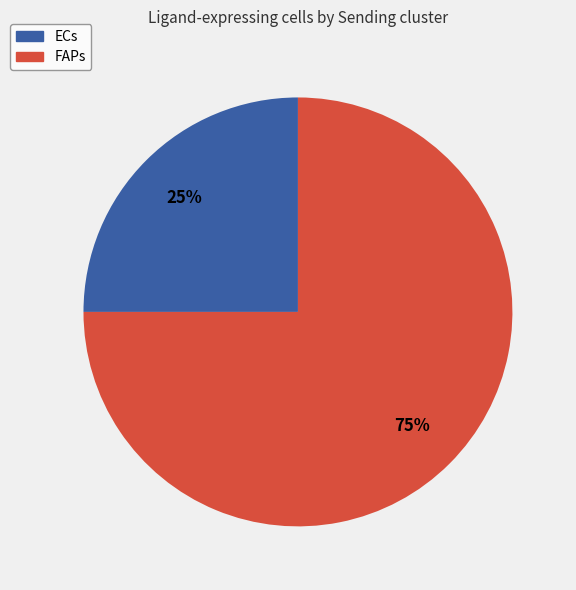

To the nearest percent, what is the difference between the FAPs and ECs slice percentages?

50%